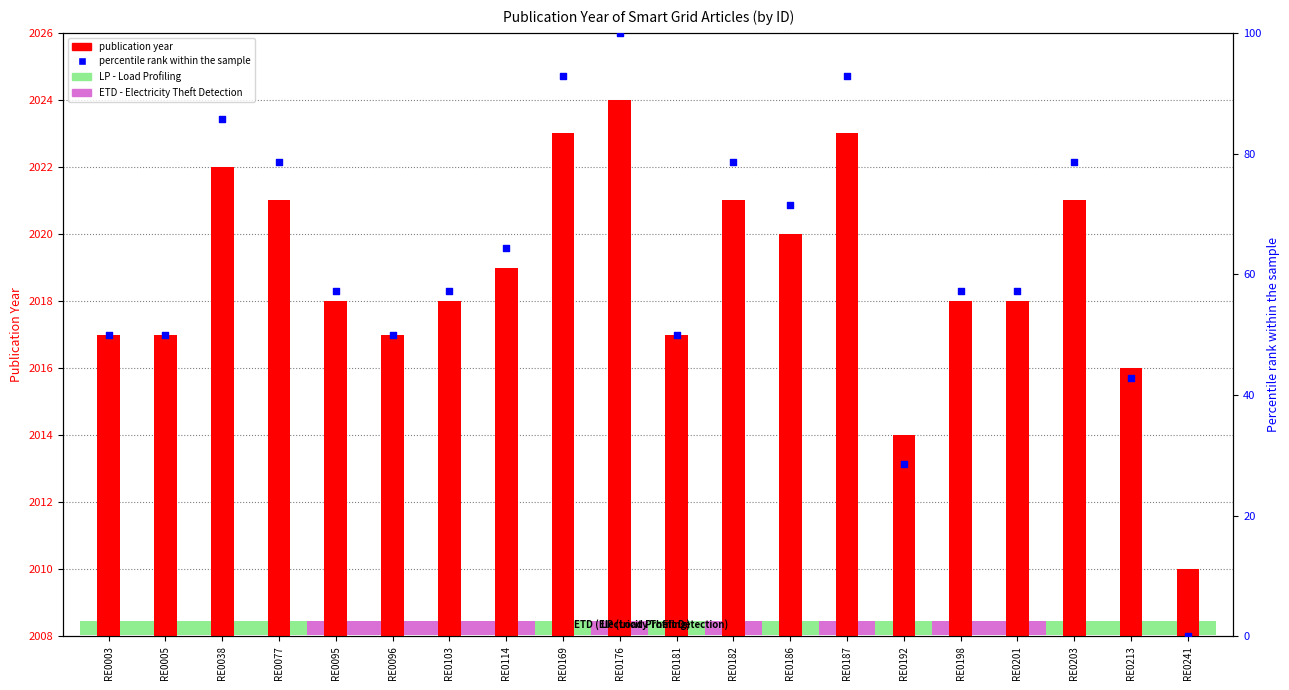

Which series contains the lowest Y value?

percentile rank within the sample